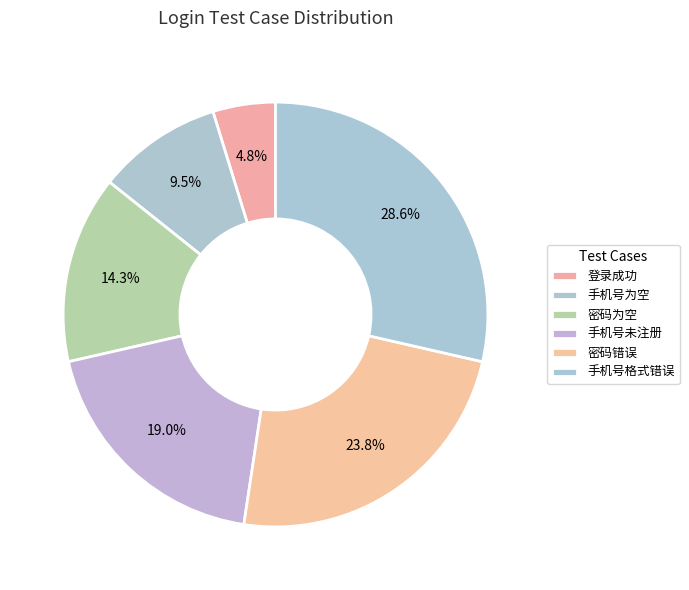

To the nearest percent, what is the average slice percentage?

17%